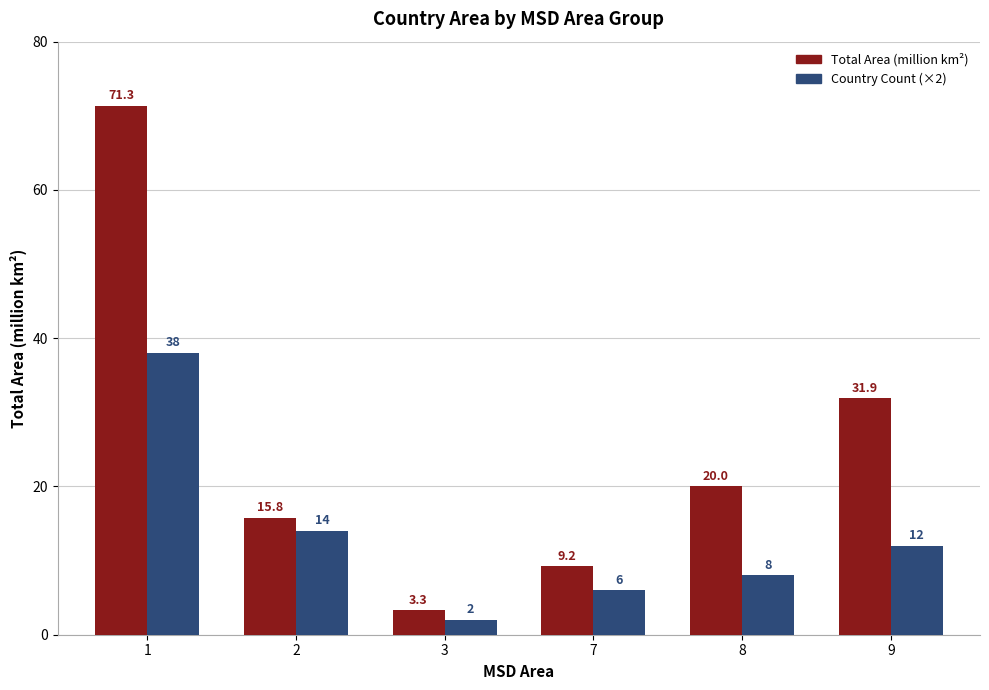

List the series in order of their overall mean, highest first.

Total Area (million km²), Country Count (×2)